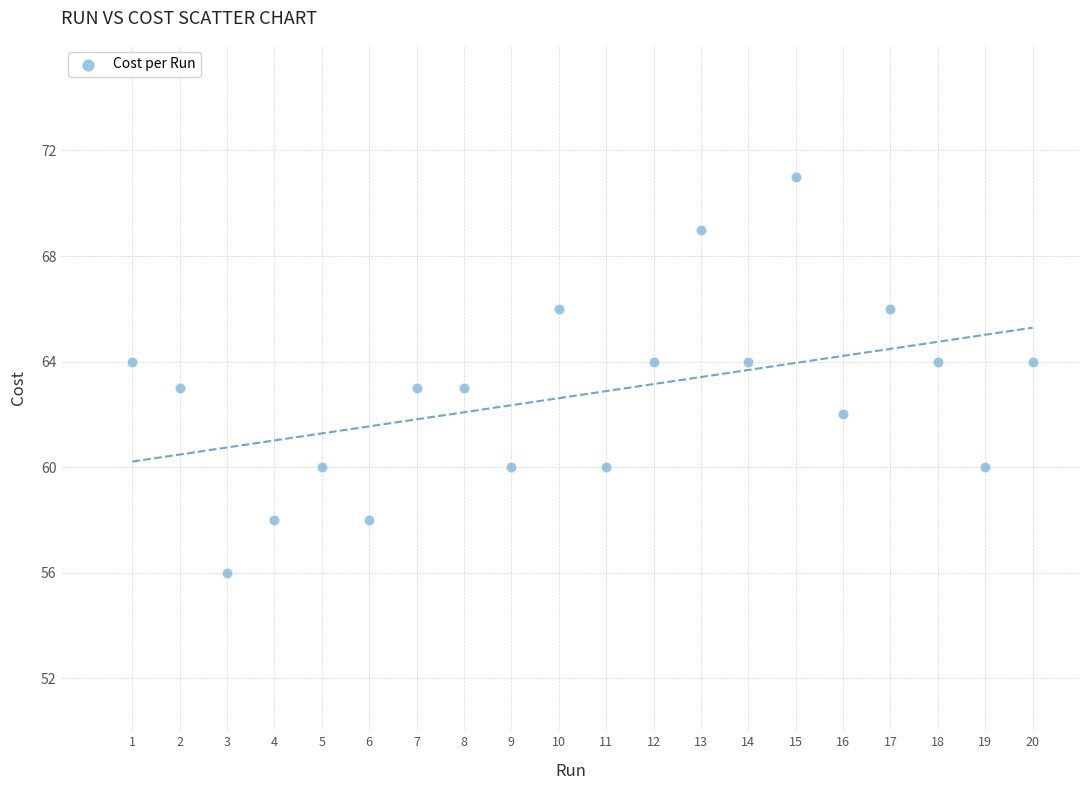

What is the range of Y values (max minus min)?

15.0